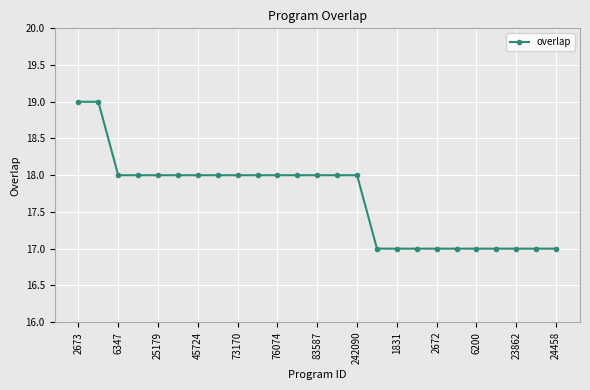

Does the chart have visible grid lines?

Yes